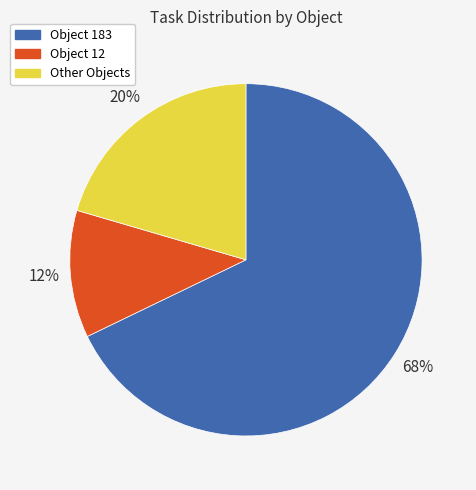

Combined, do Object 183 and Object 12 account for over 50%?

Yes